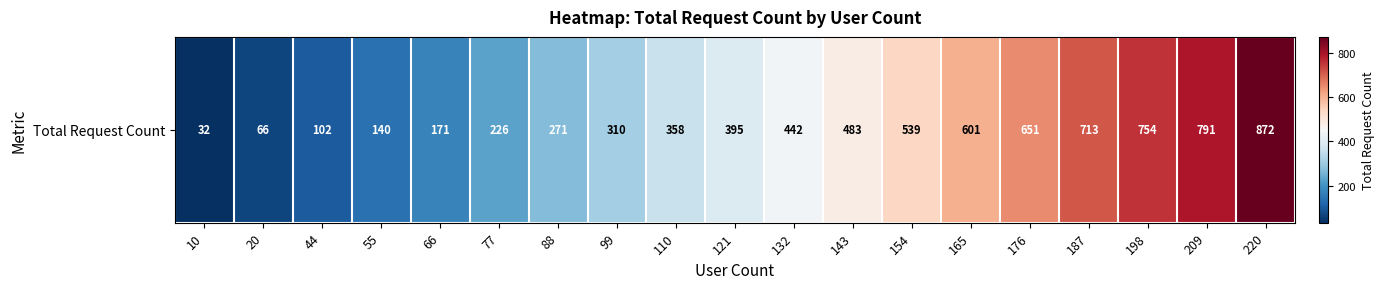

Rank the categories by value from highest to lowest.

220, 209, 198, 187, 176, 165, 154, 143, 132, 121, 110, 99, 88, 77, 66, 55, 44, 20, 10